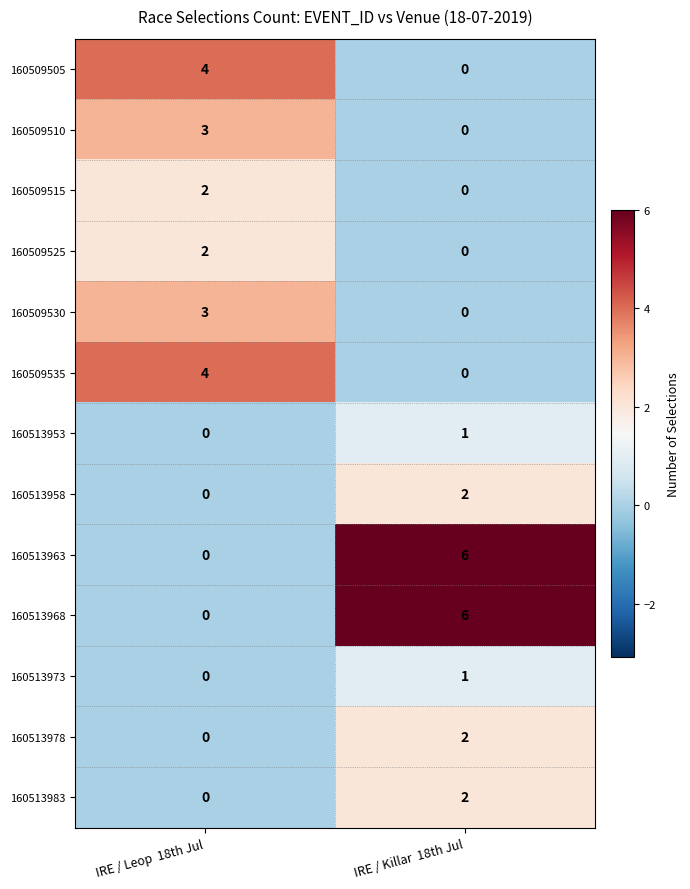

What is the sum of all 160509535 values?

4